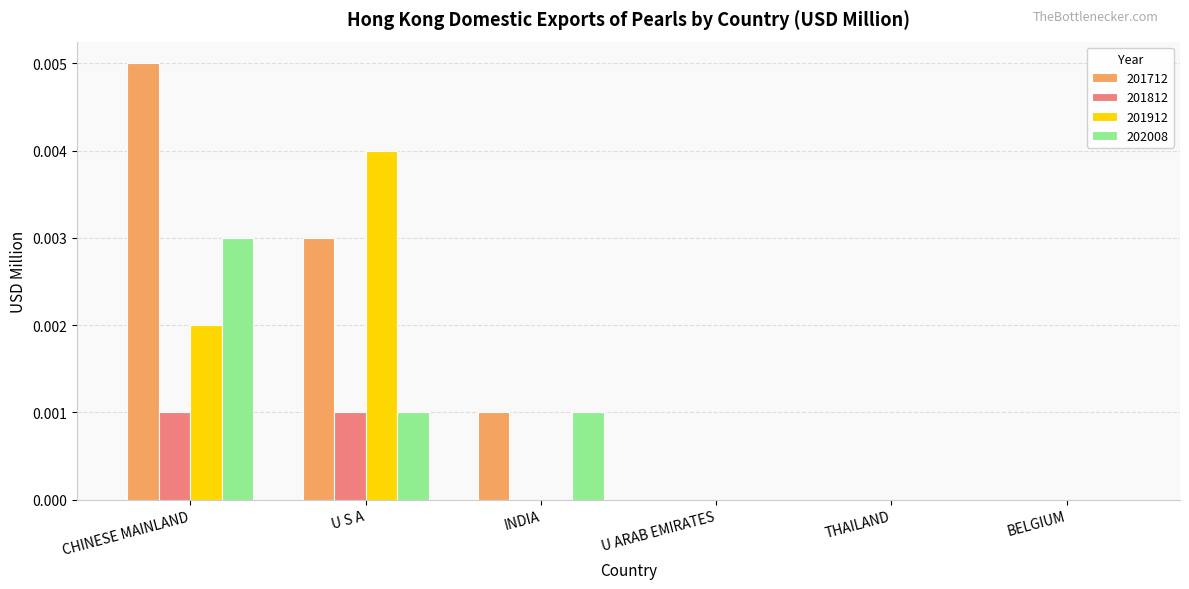

Which series has the largest total across all categories?

201712